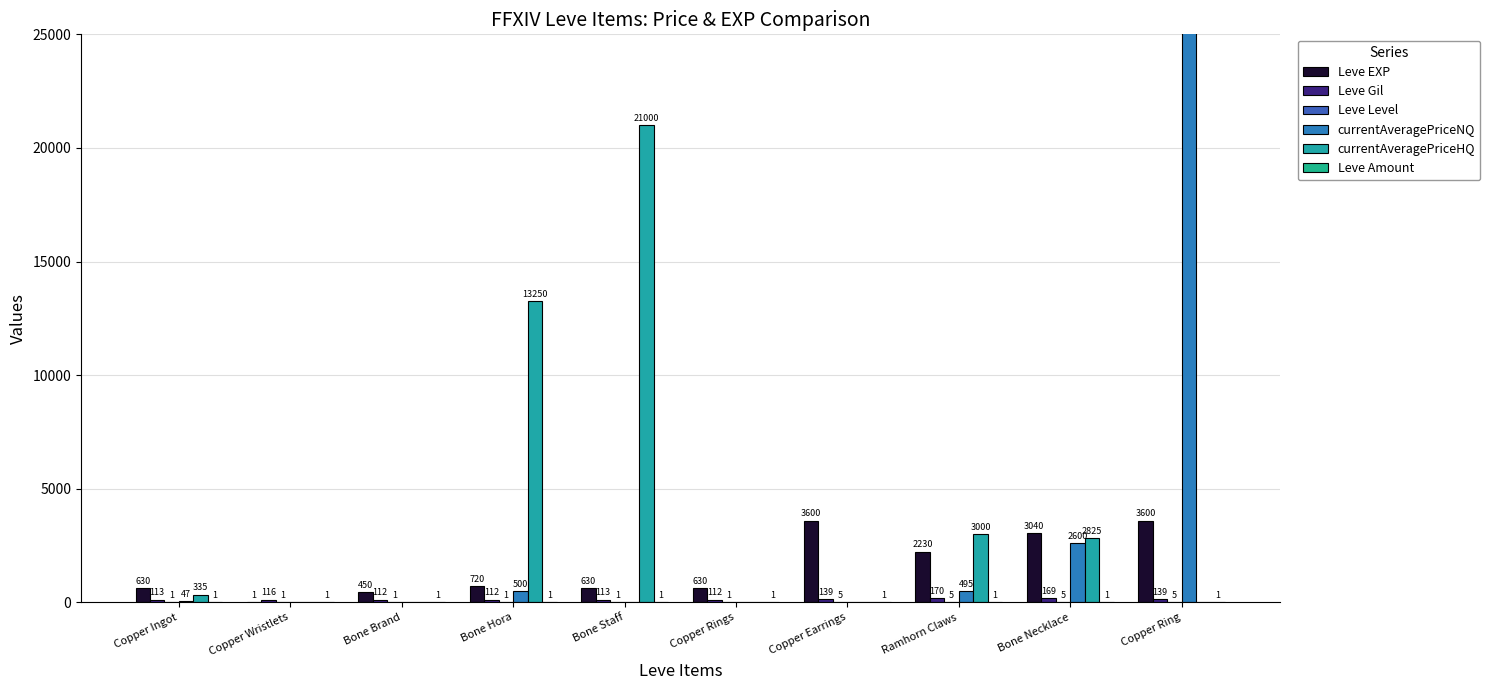

What is the sum of the currentAveragePriceNQ values at Bone Necklace and Bone Staff?

2600.0